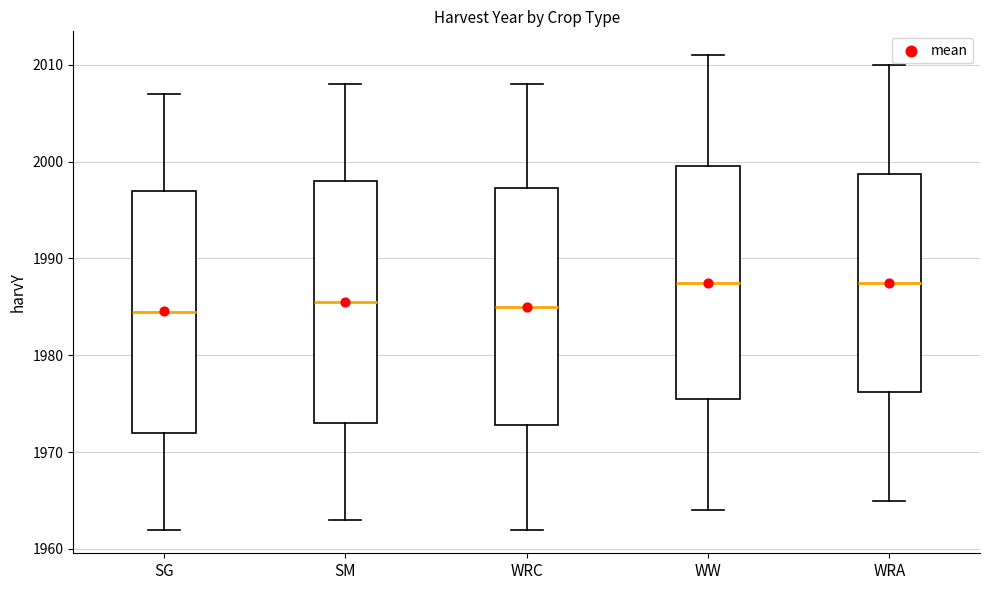

Where does the lower whisker of the box for WRC end on the y-axis? The values are not printed on the chart, so give them approximately, as read against the axis.

1962